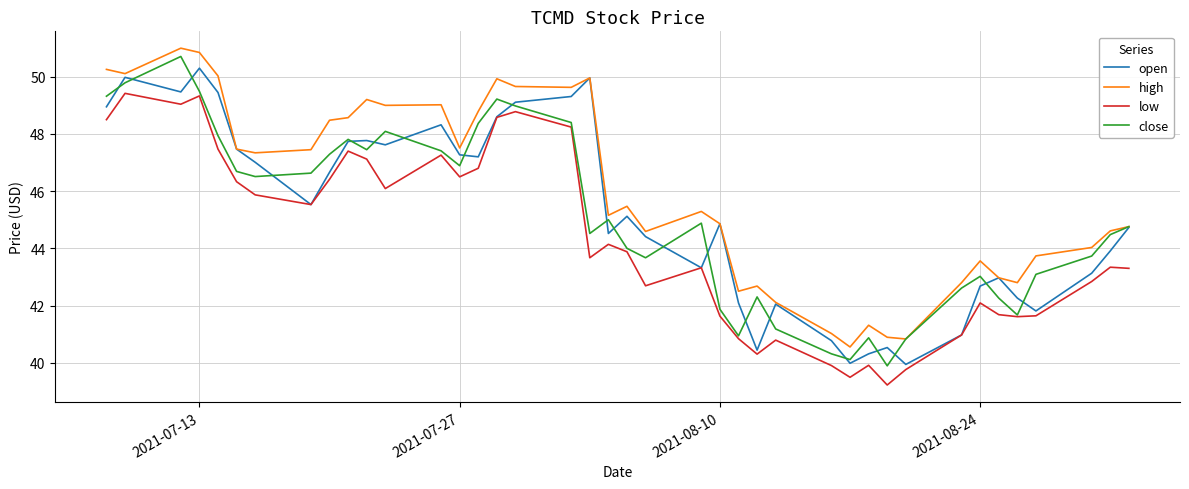

How many lines are shown in the chart?

4